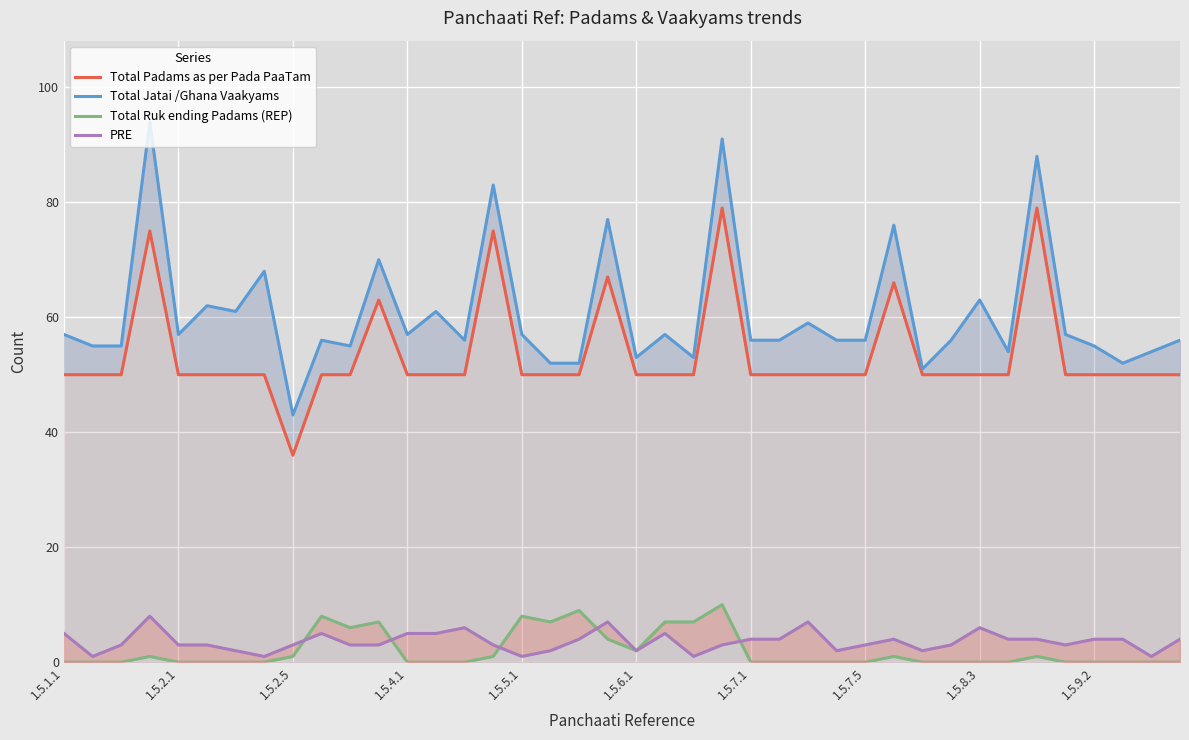

Reading left to right, extract all data points from this chart.

Total Padams as per Pada PaaTam: 50	50	50	75	50	50	50	50	36	50	50	63	50	50	50	75	50	50	50	67	50	50	50	79	50	50	50	50	50	66	50	50	50	50	79	50	50	50	50	50
Total Jatai /Ghana Vaakyams: 57	55	55	94	57	62	61	68	43	56	55	70	57	61	56	83	57	52	52	77	53	57	53	91	56	56	59	56	56	76	51	56	63	54	88	57	55	52	54	56
Total Ruk ending Padams (REP): 0	0	0	1	0	0	0	0	1	8	6	7	0	0	0	1	8	7	9	4	2	7	7	10	0	0	0	0	0	1	0	0	0	0	1	0	0	0	0	0
PRE: 5	1	3	8	3	3	2	1	3	5	3	3	5	5	6	3	1	2	4	7	2	5	1	3	4	4	7	2	3	4	2	3	6	4	4	3	4	4	1	4